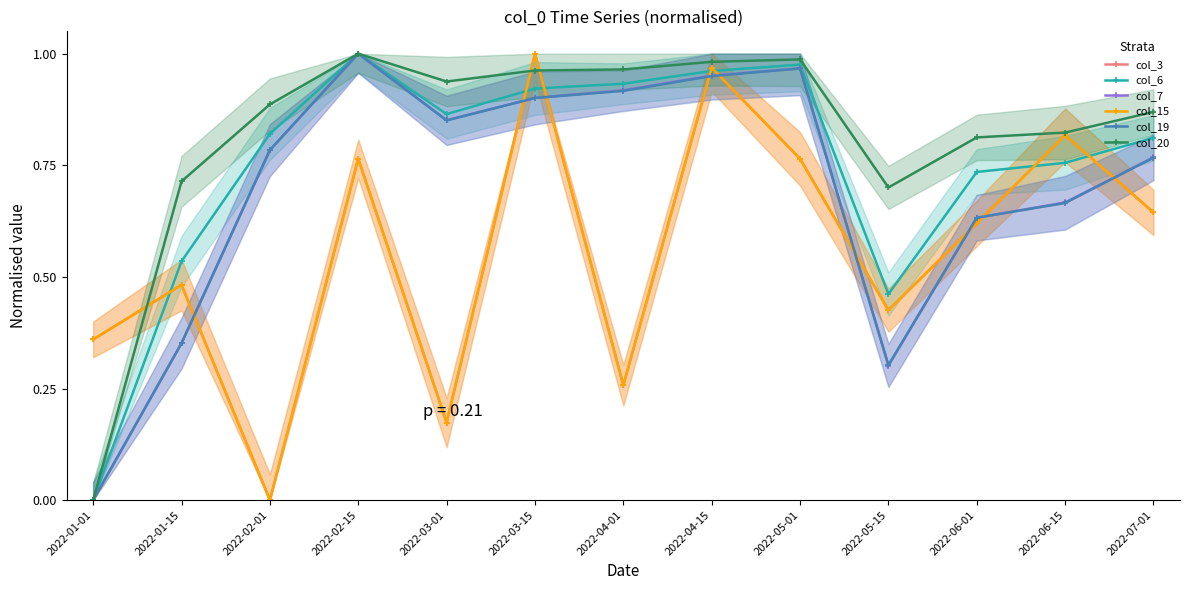

Does the chart display data point markers on the line(s)?

Yes